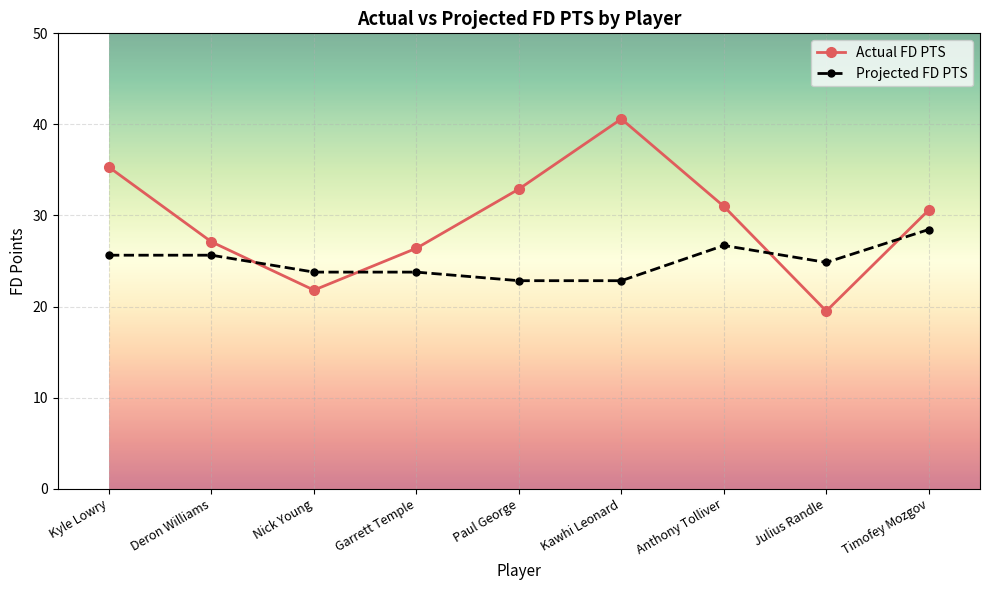

True or false: Actual FD PTS has more than 0 interior local peaks.

True